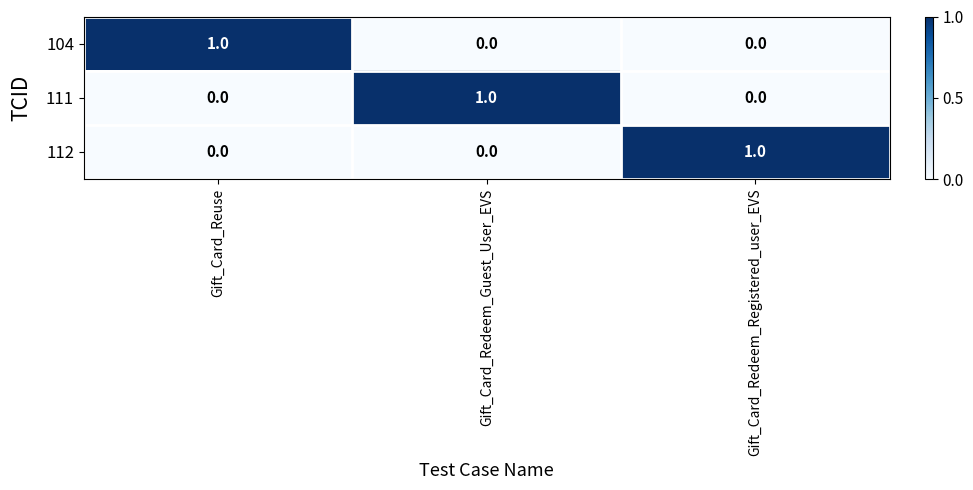

True or false: 112 has a value of 1 at Gift_Card_Redeem_Registered_user_EVS.

True